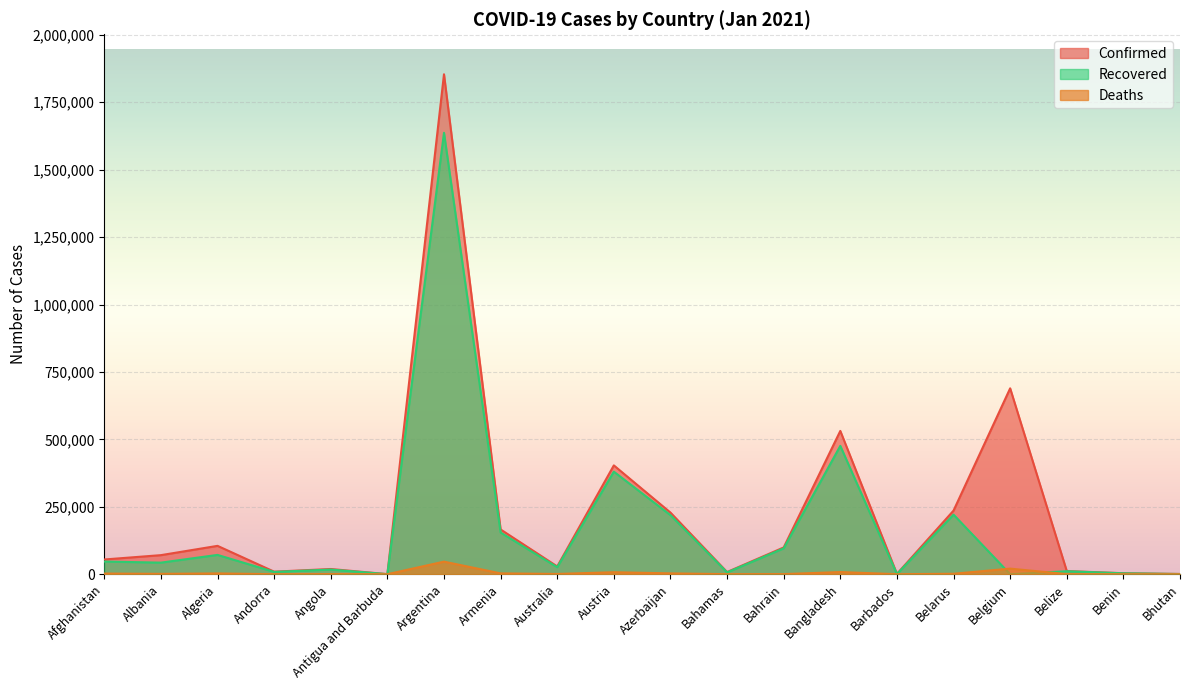

What is the average value of the Deaths series?

4963